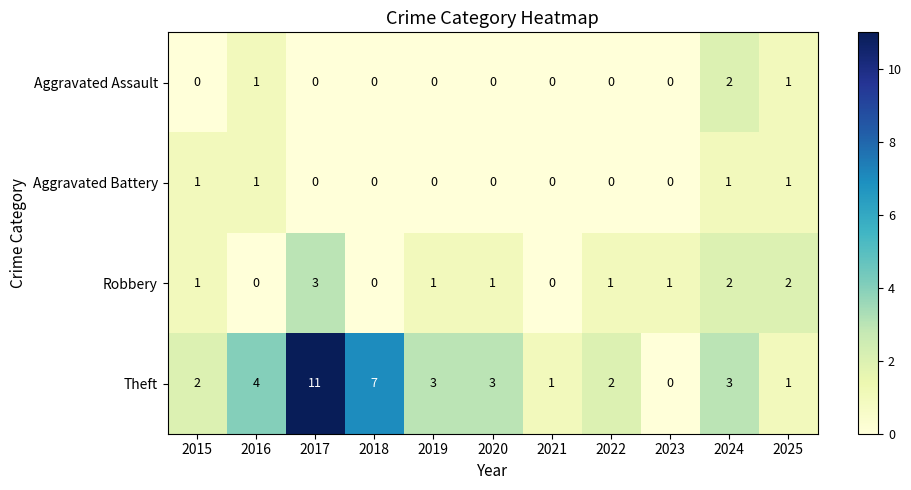

The value of Robbery at 2020 is 1. True or false?

True